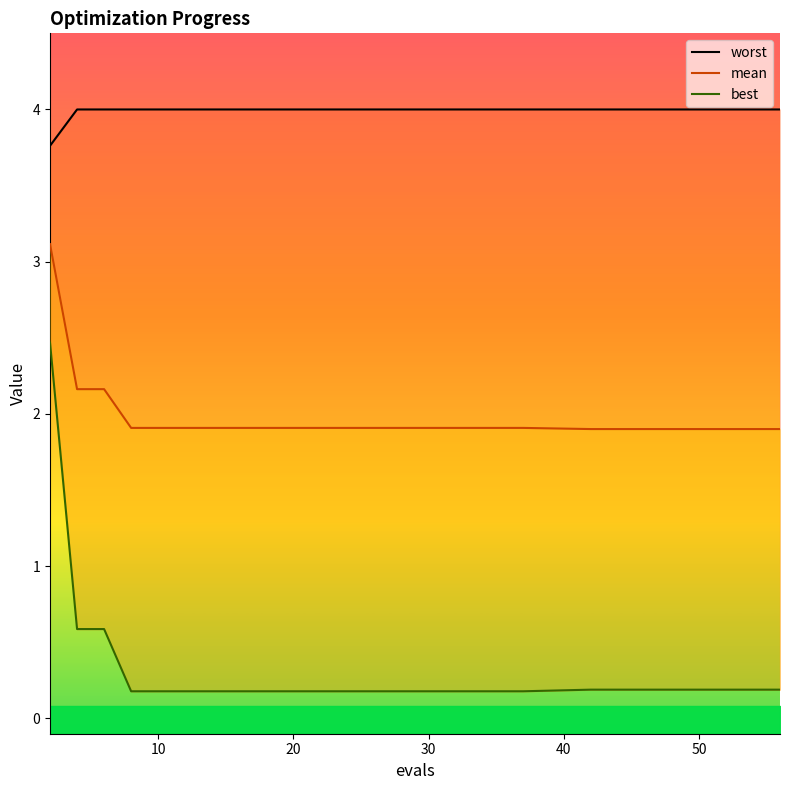

Reading right to left, extract all data points from this chart.

worst: 4.0	4.0	4.0	4.0	4.0	4.0	4.0	4.0	4.0	4.0	4.0	4.0	4.0	4.0	4.0	4.0	4.0	4.0	4.0	4.0	4.0	4.0	4.0	4.0	4.0	4.0	4.0	4.0	4.0	3.8
mean: 1.9	1.9	1.9	1.9	1.9	1.9	1.9	1.9	1.9	1.9	1.9	1.9	1.9	1.9	1.9	1.9	1.9	1.9	1.9	1.9	1.9	1.9	1.9	1.9	1.9	1.9	1.9	2.2	2.2	3.1
best: 0.2	0.2	0.2	0.2	0.2	0.2	0.2	0.2	0.2	0.2	0.2	0.2	0.2	0.2	0.2	0.2	0.2	0.2	0.2	0.2	0.2	0.2	0.2	0.2	0.2	0.2	0.2	0.6	0.6	2.5